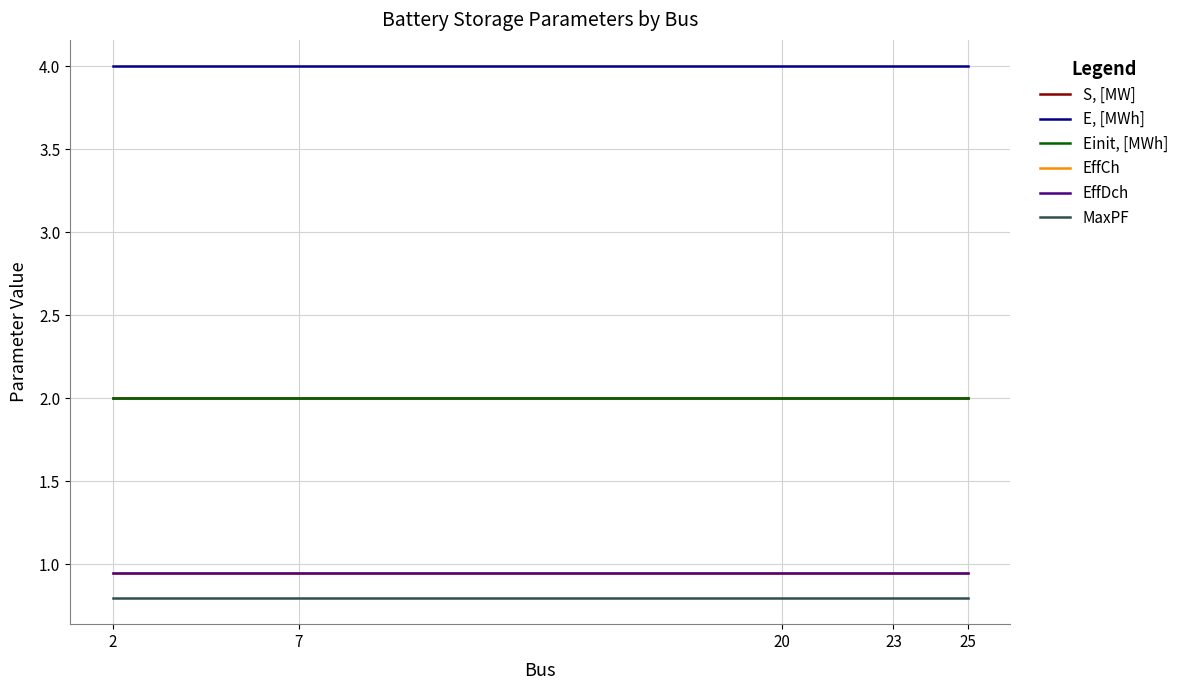

True or false: EffCh and Einit, [MWh] intersect in this chart.

False